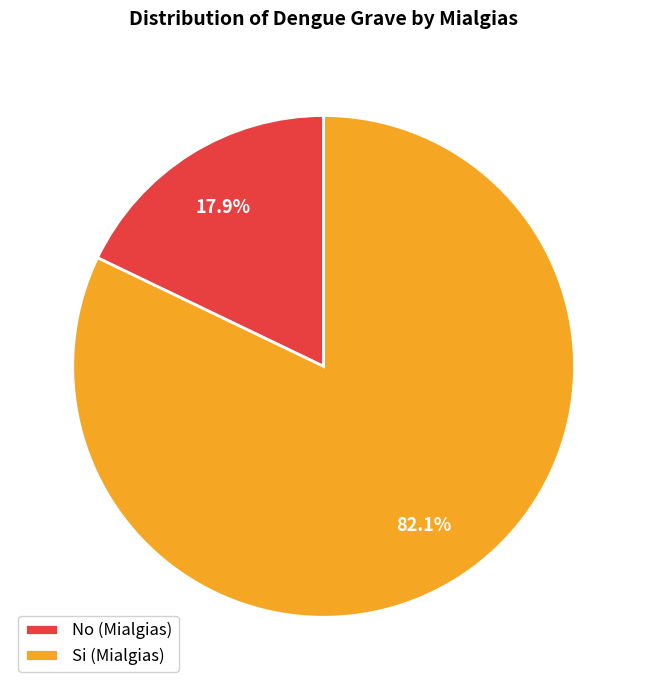

To the nearest percent, what portion does No represent?

18%